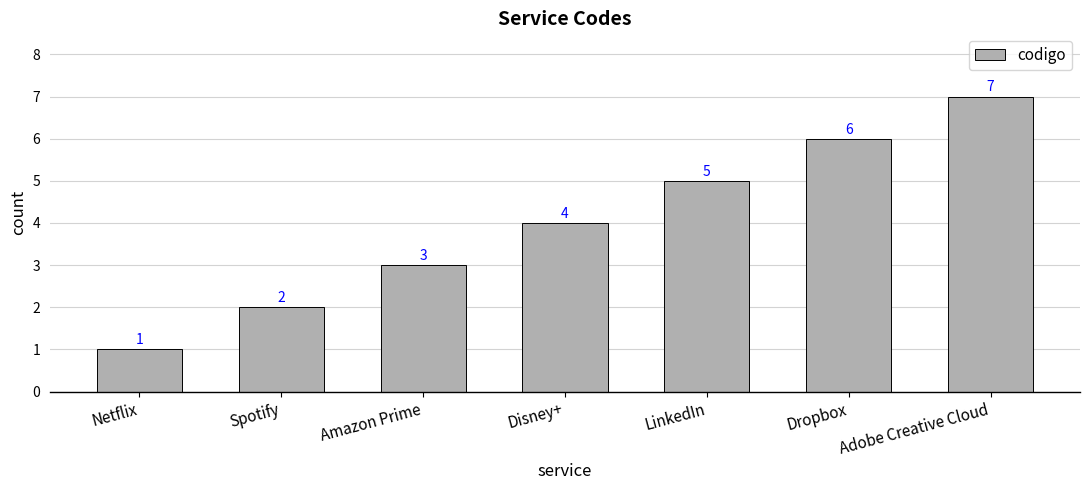

What is the ratio of the value at Disney+ to the value at LinkedIn?

0.8